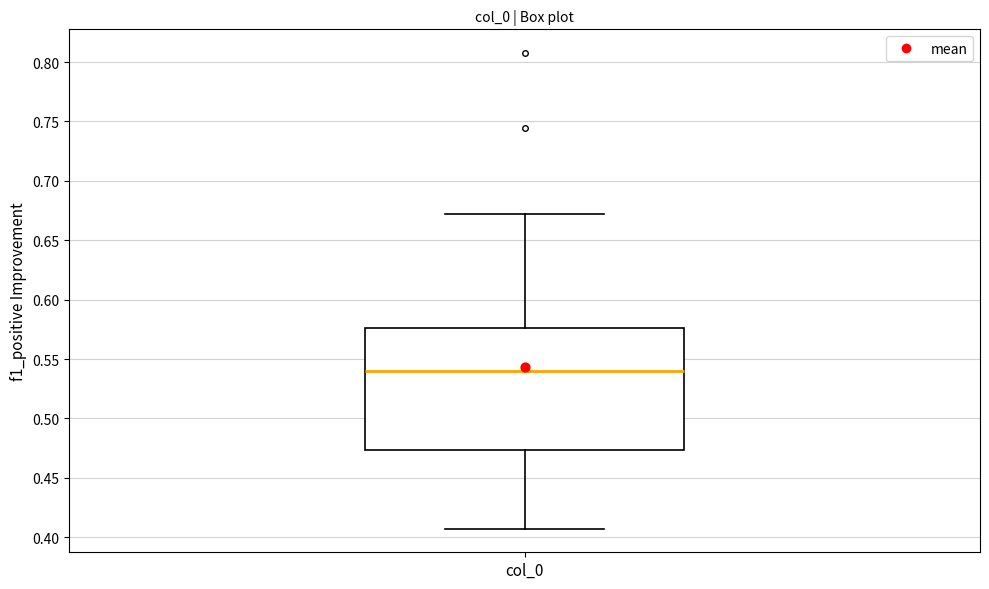

Read this box plot against the y-axis: the position of the median line, the range covered by the box, and the ends of both whiskers. The values are not printed on the chart, so give them approximately, as read against the axis.

median 0.540, box 0.475 to 0.575, whiskers 0.405 to 0.670